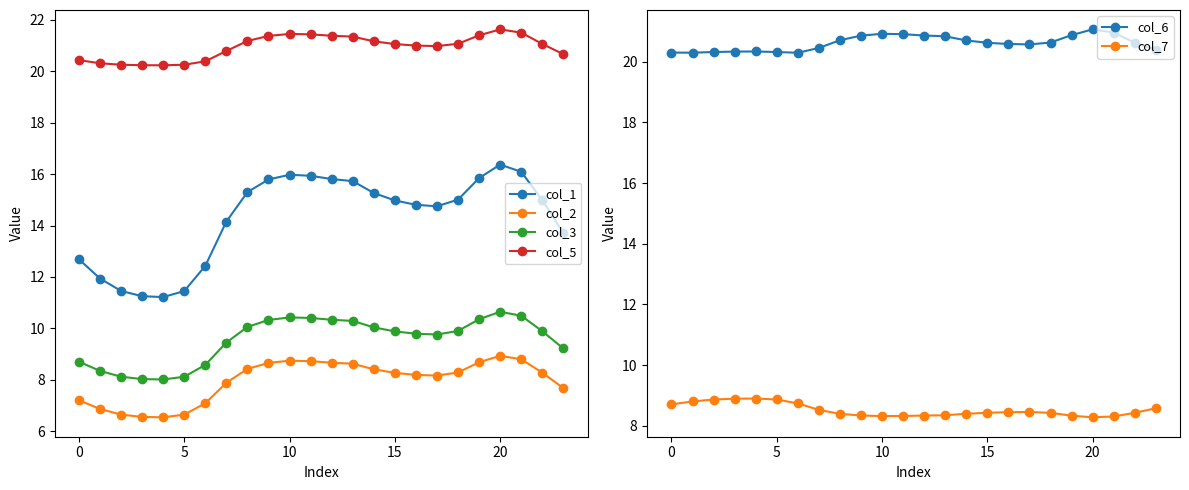

Reading left to right, list all the values displayed in this chart.

col_1: 12.7	11.9	11.5	11.3	11.2	11.5	12.4	14.2	15.3	15.8	16.0	15.9	15.8	15.7	15.3	15.0	14.8	14.7	15.0	15.8	16.4	16.1	15.0	13.7
col_2: 7.2	6.9	6.7	6.6	6.5	6.6	7.1	7.9	8.4	8.7	8.7	8.7	8.7	8.6	8.4	8.3	8.2	8.2	8.3	8.7	8.9	8.8	8.3	7.7
col_3: 8.7	8.3	8.1	8.0	8.0	8.1	8.6	9.5	10.1	10.3	10.4	10.4	10.3	10.3	10.0	9.9	9.8	9.8	9.9	10.4	10.6	10.5	9.9	9.2
col_5: 20.4	20.3	20.2	20.2	20.2	20.2	20.4	20.8	21.2	21.4	21.4	21.4	21.4	21.3	21.2	21.1	21.0	21.0	21.1	21.4	21.6	21.5	21.1	20.7
col_6: 20.3	20.3	20.3	20.3	20.3	20.3	20.3	20.5	20.7	20.9	20.9	20.9	20.9	20.8	20.7	20.6	20.6	20.6	20.6	20.9	21.1	21.0	20.6	20.4
col_7: 8.7	8.8	8.9	8.9	8.9	8.9	8.7	8.5	8.4	8.3	8.3	8.3	8.3	8.3	8.4	8.4	8.4	8.5	8.4	8.3	8.3	8.3	8.4	8.6